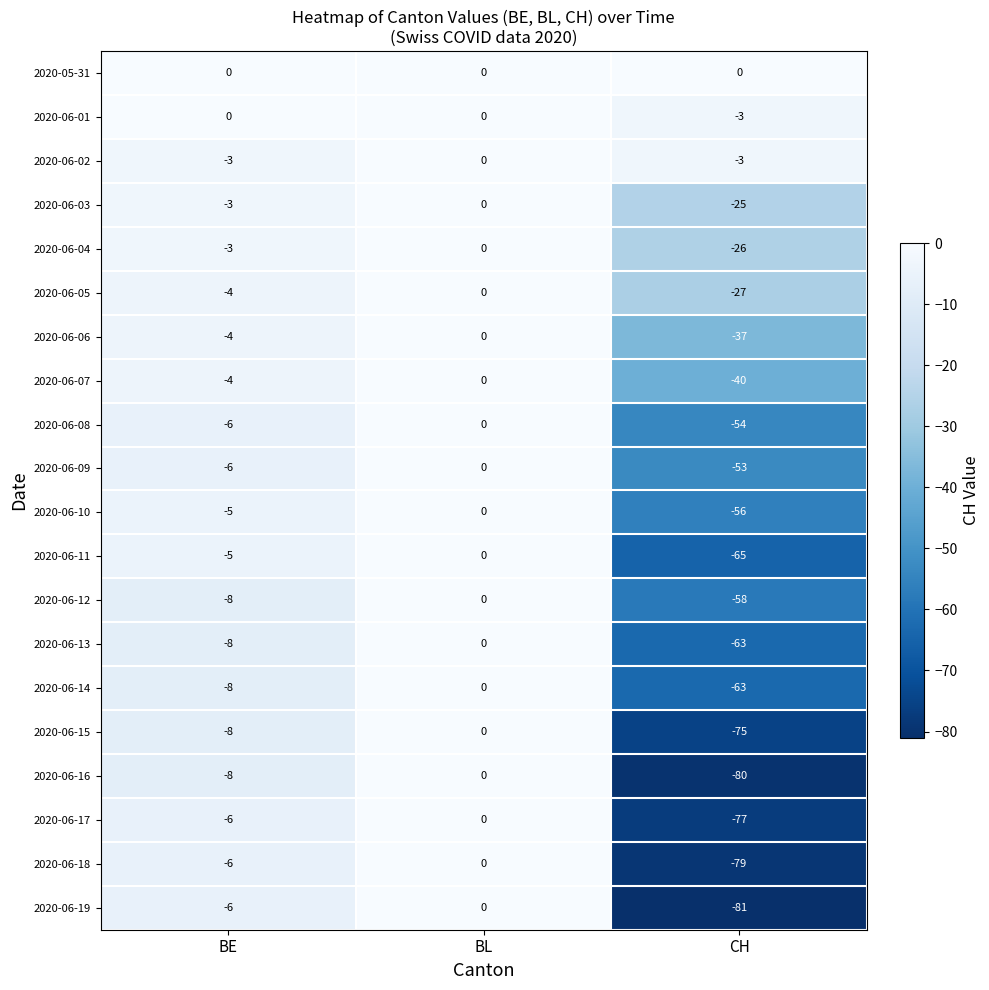

Rank the categories by 2020-06-12 value from lowest to highest.

CH, BE, BL